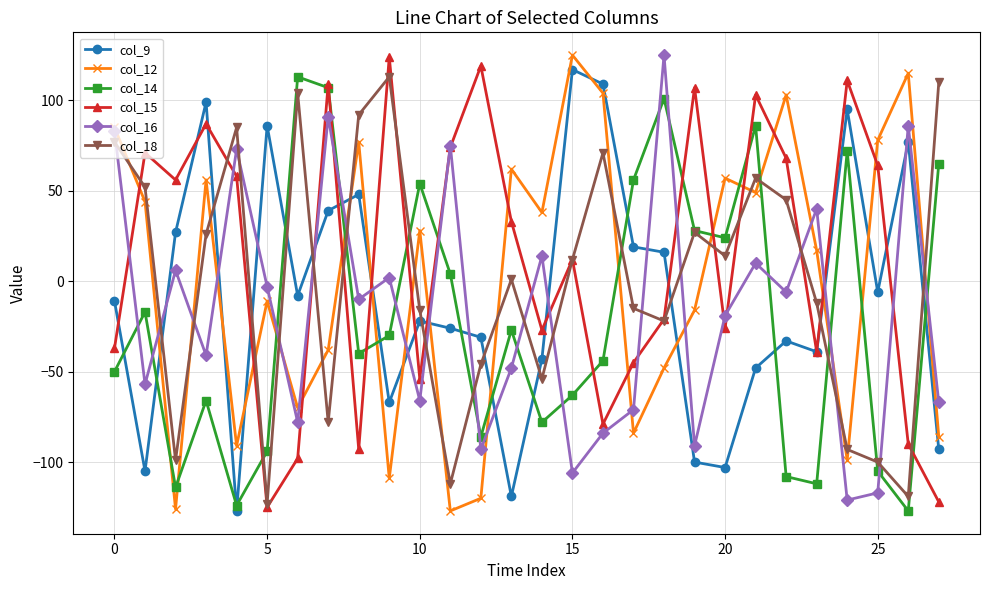

How many interior local peaks does the col_18 series have?

7